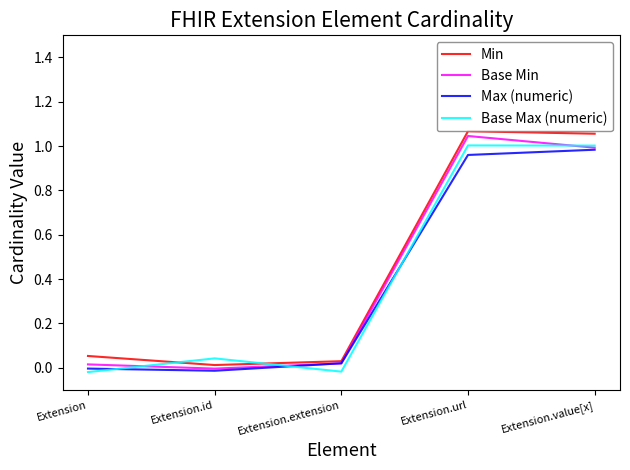

Where is Max (numeric) nearest to the value 0?

Extension